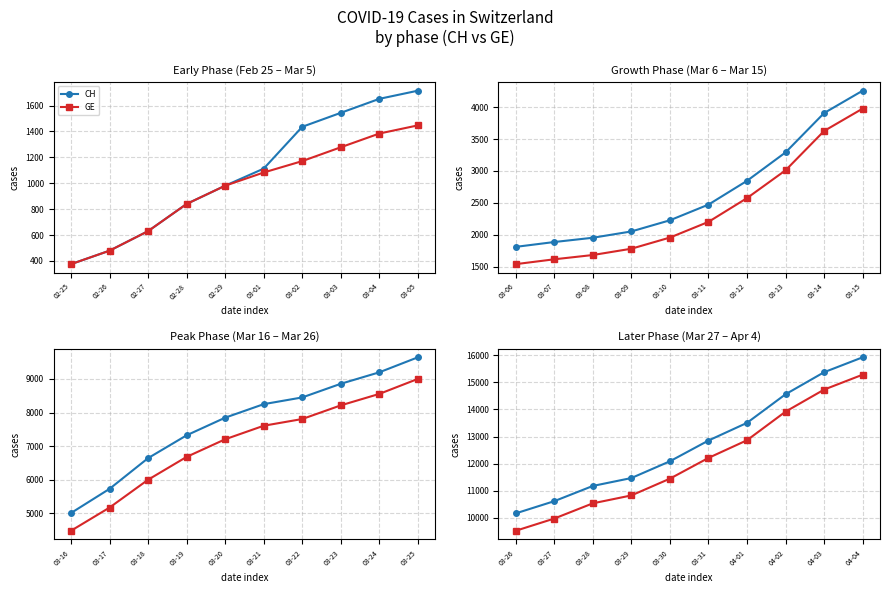

True or false: CH and GE intersect in this chart.

False